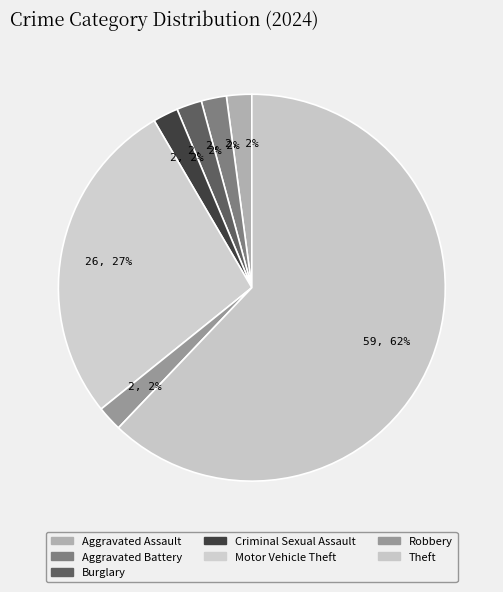

How many slices are in this pie chart?

7